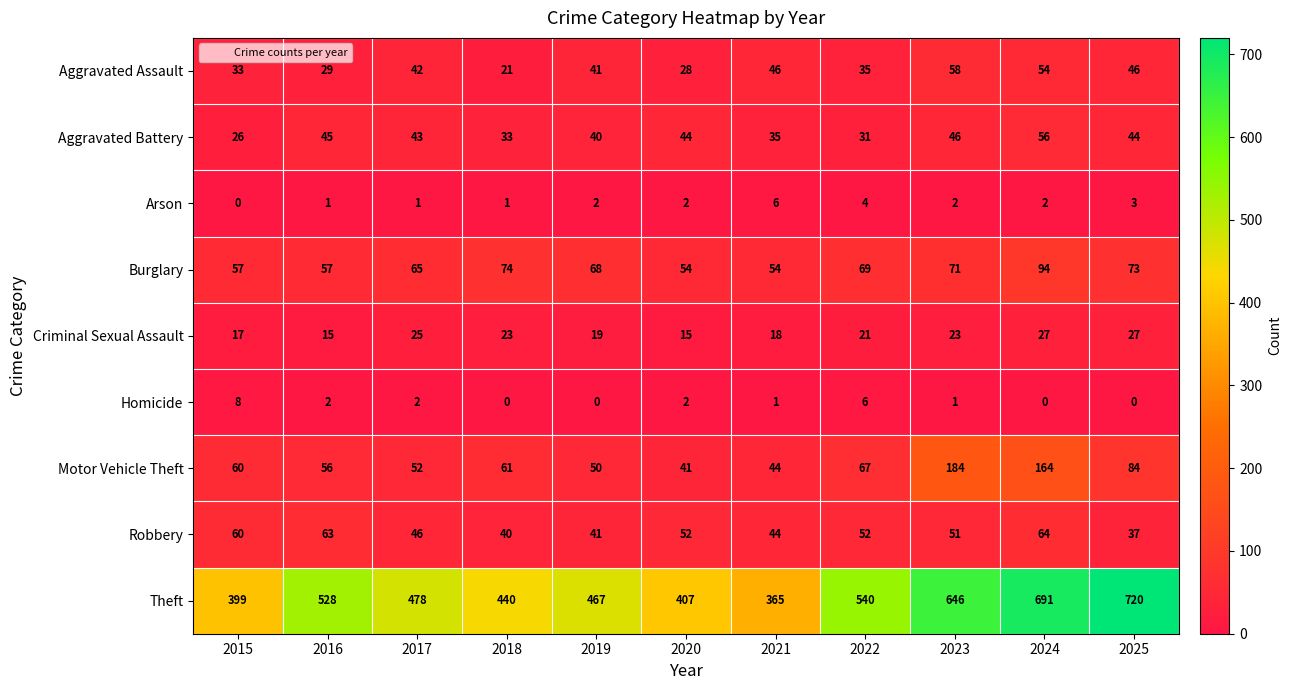

What is the approximate value of Theft at 2017, to the nearest 50?

500